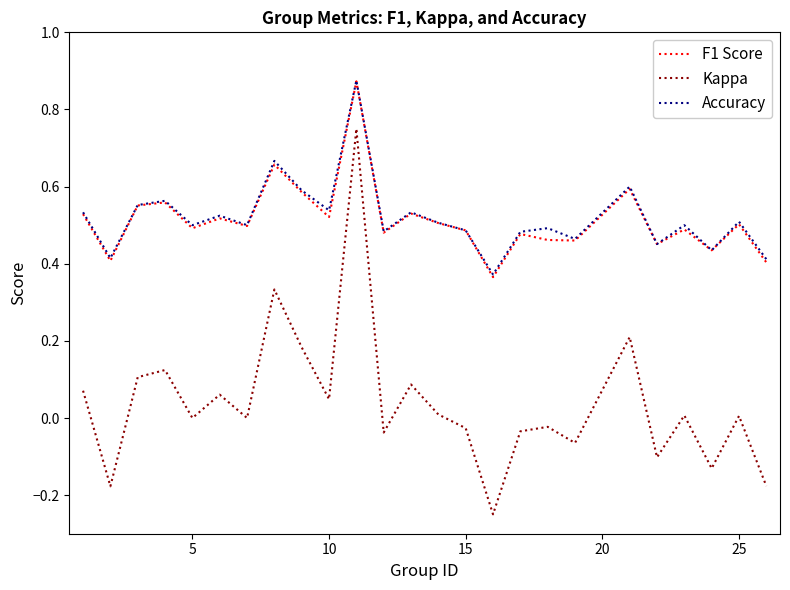

True or false: Kappa has more than 2 points higher than both neighbors.

True